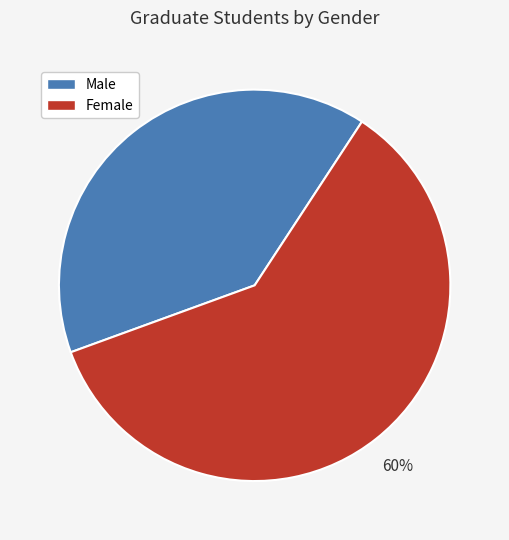

The Female slice represents 60% of the pie. True or false?

True